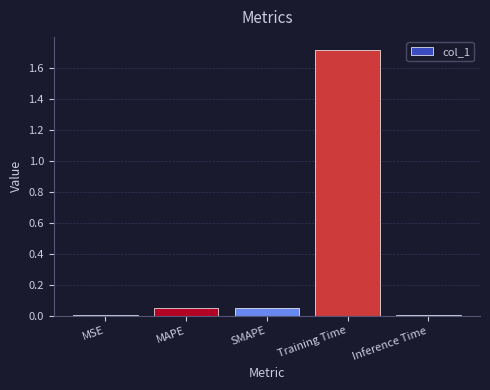

Are the bars horizontal?

No